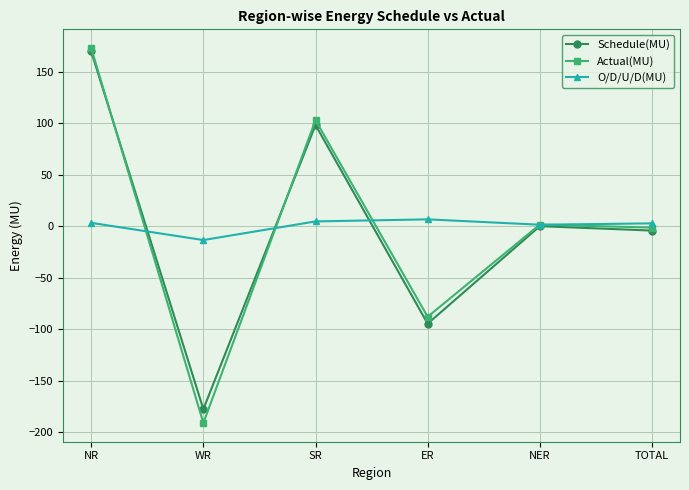

Rank the series by their maximum value, from lowest to highest.

O/D/U/D(MU), Schedule(MU), Actual(MU)